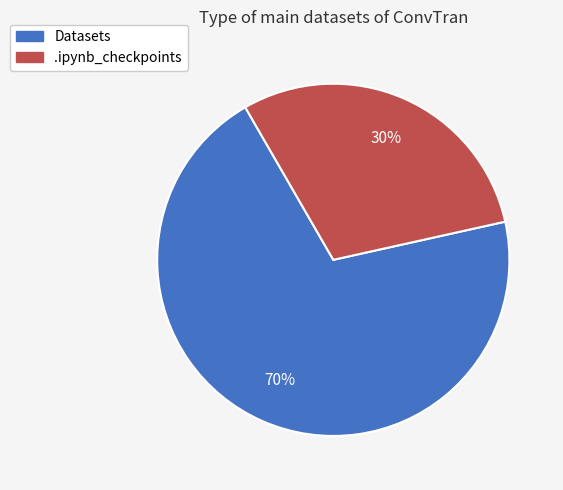

What is the largest slice in the pie chart?

Datasets